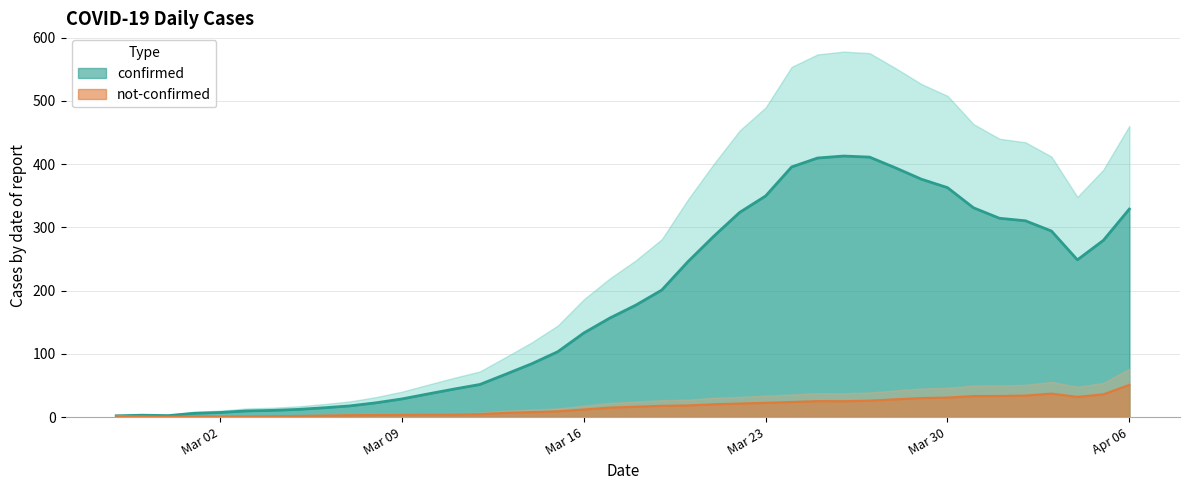

At which category is the sum across all series the highest?

2020-03-27